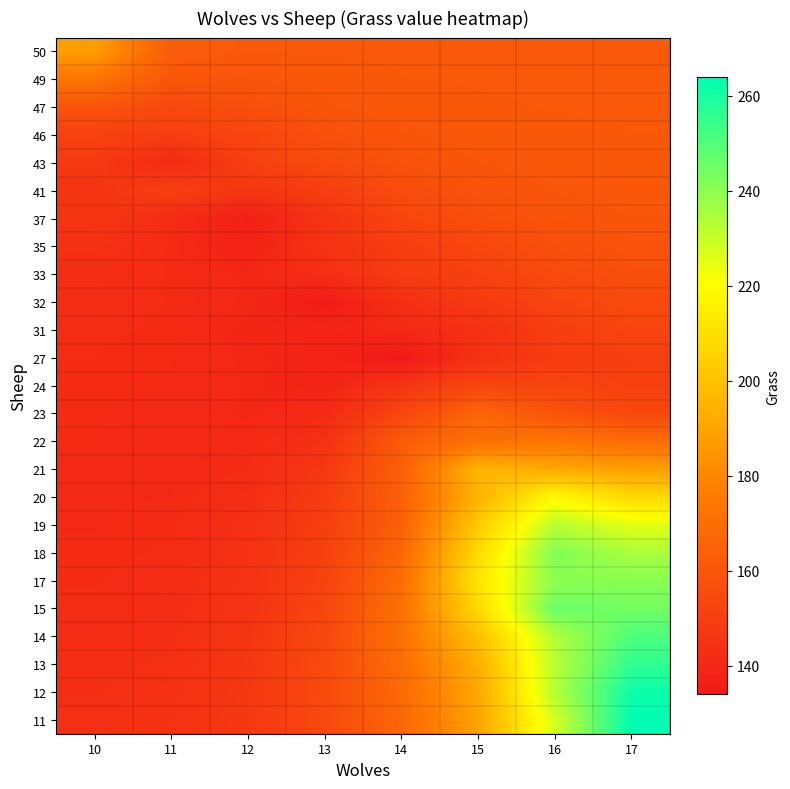

At how many categories does at least one series exceed 162?

6